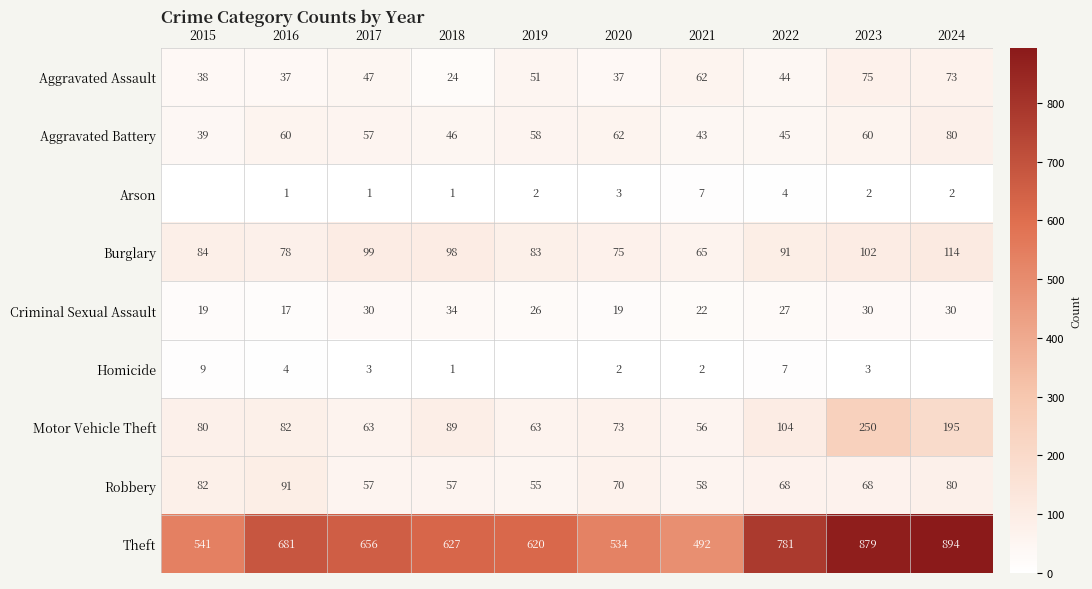

True or false: Motor Vehicle Theft has a value of 49 at 2024.

False